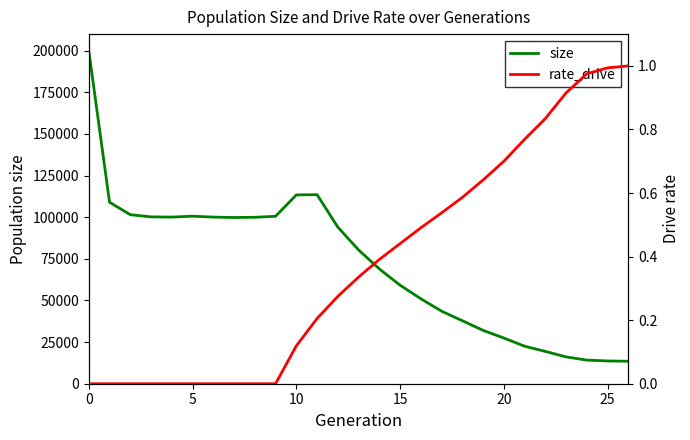

What is the maximum value for size?

199962